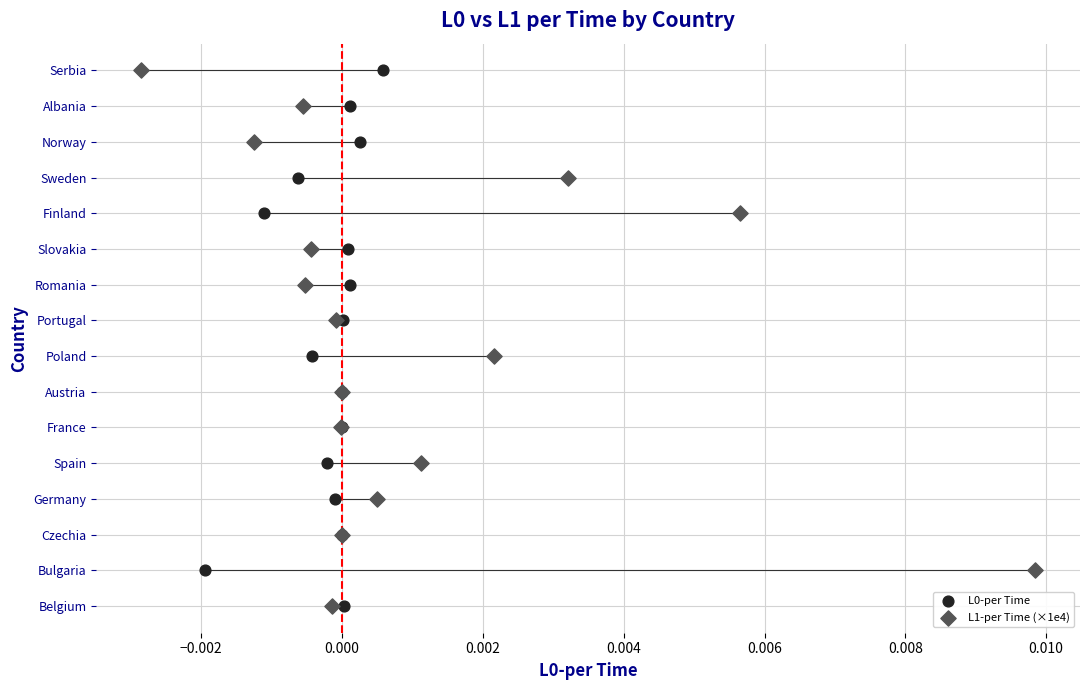

What are all the series names shown in the legend?

L0-per Time, L1-per Time (×1e4)